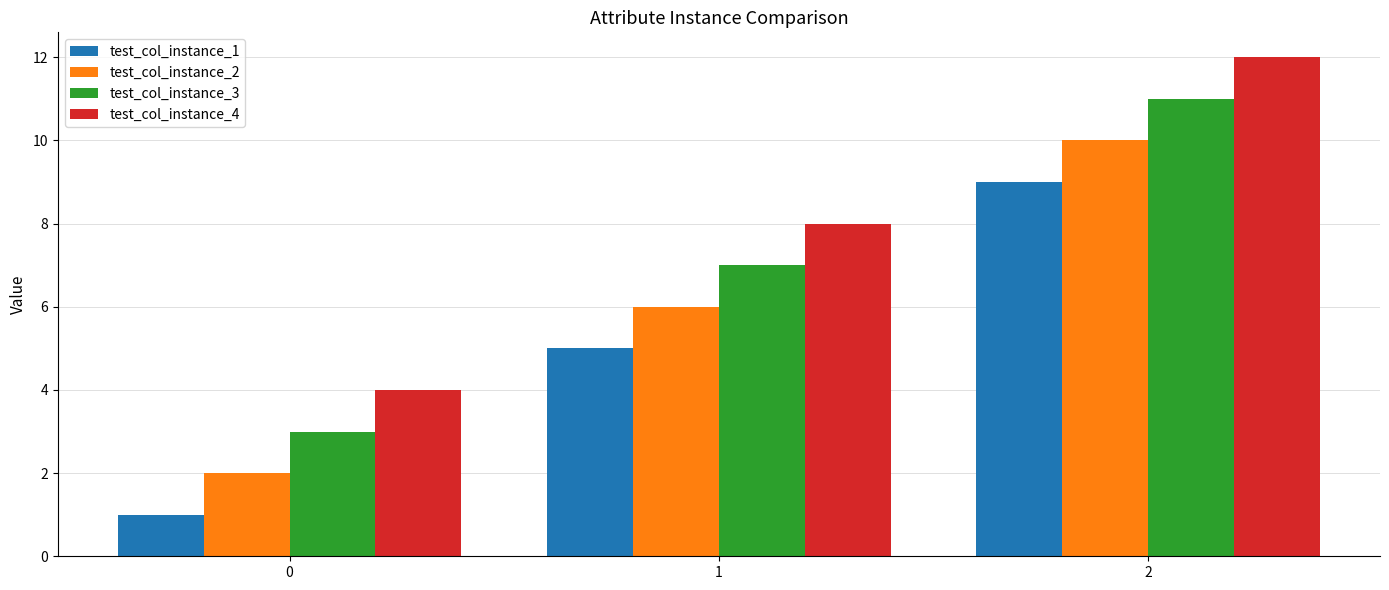

What is the sum of all test_col_instance_3 values?

21